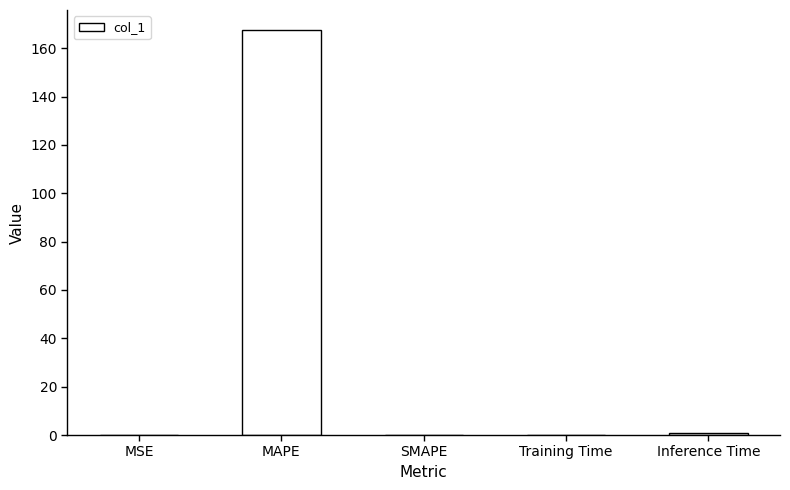

What is the greatest value displayed?

167.4